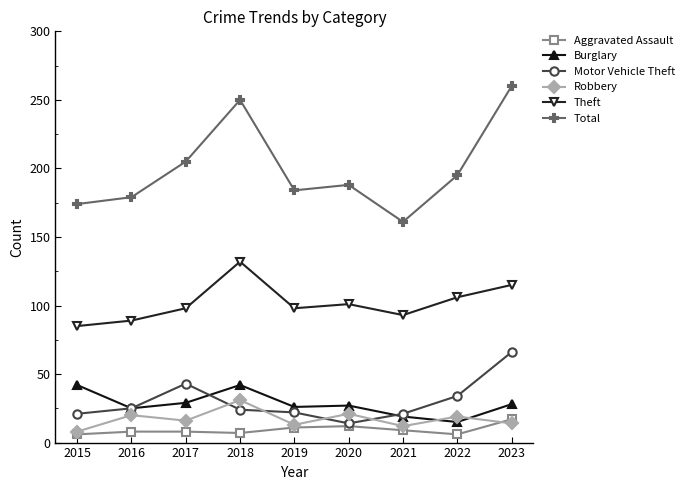

True or false: Robbery and Total cross at least once.

False